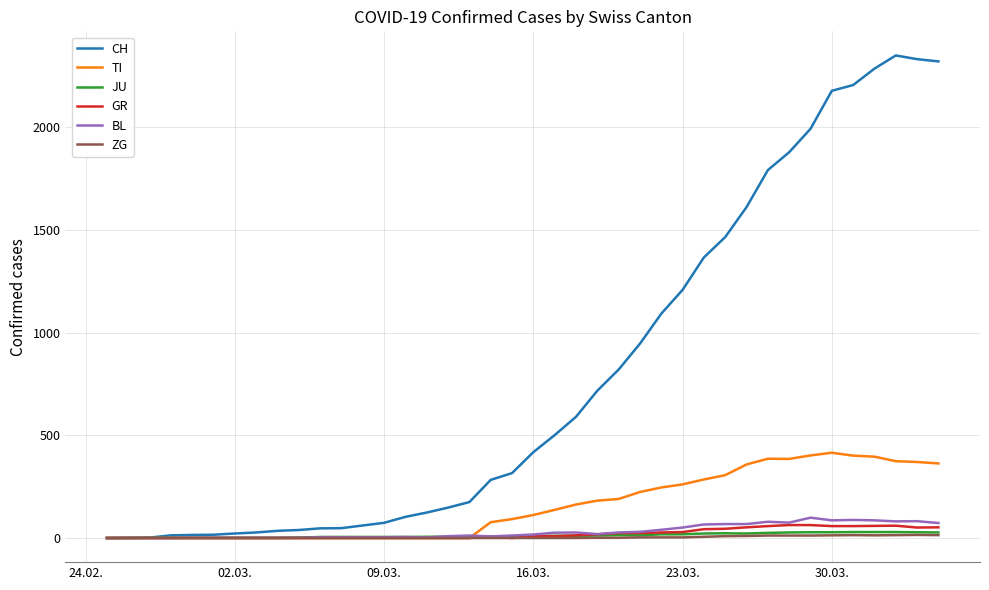

Which series has the widest spread of values?

CH